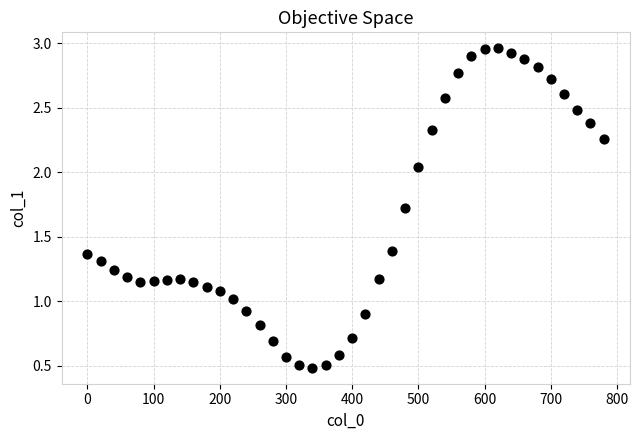

What is the range of X values (max minus min)?

780.0